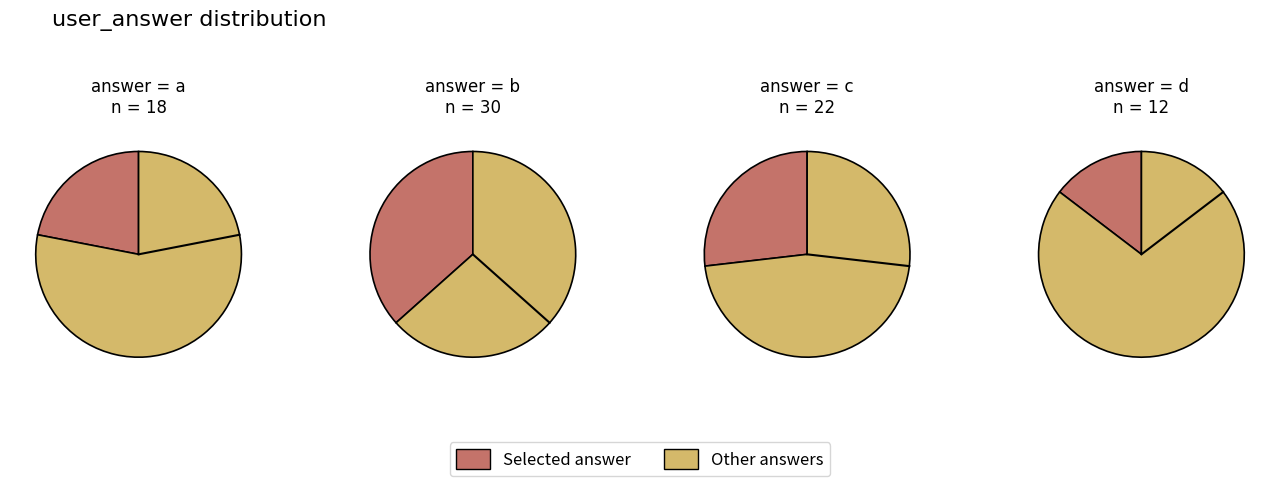

True or false: a accounts for 22% of the total.

True